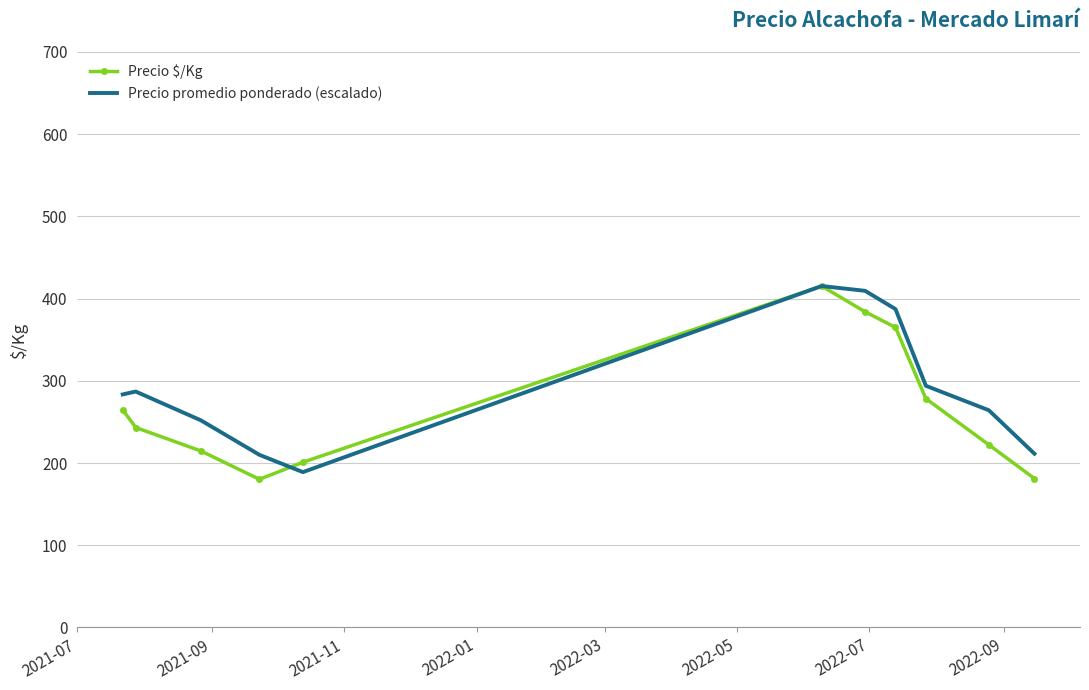

What is the highest value of the Precio promedio ponderado (escalado) series?

415.3